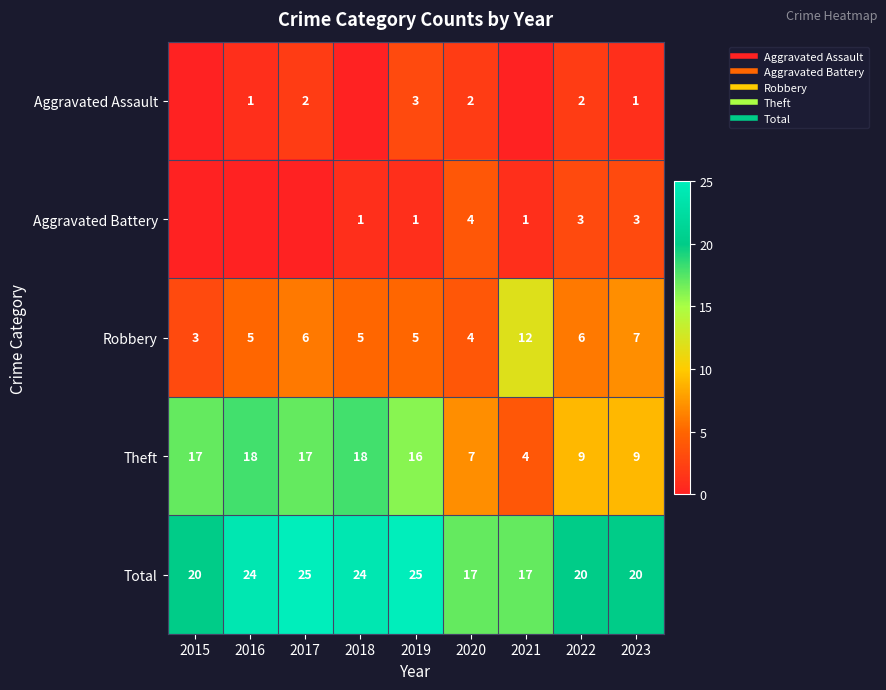

What is the total value across all series at 2018?

48